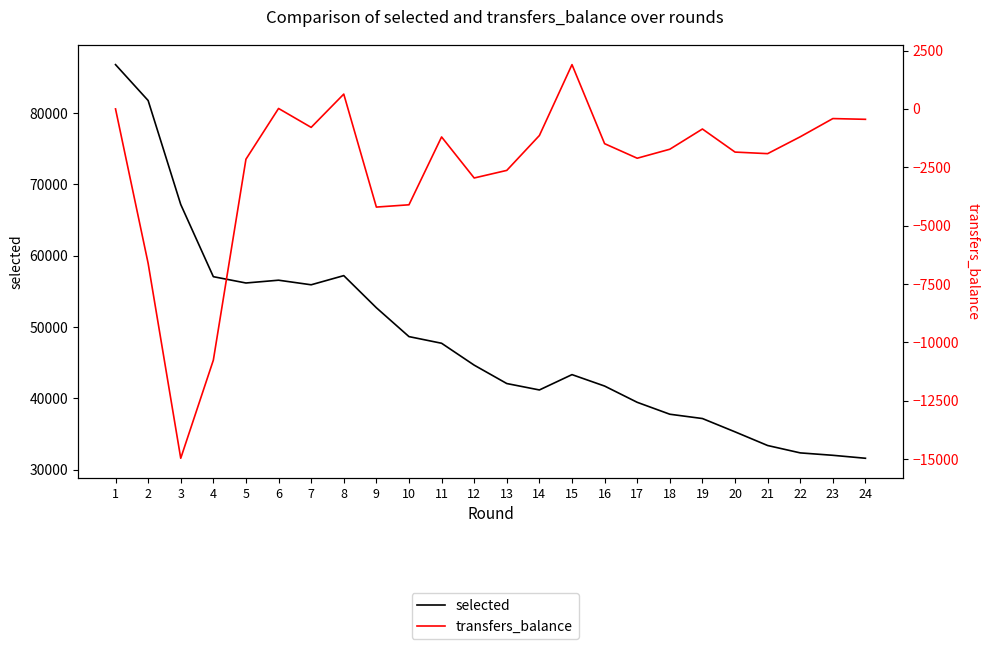

What are all the series names shown in the legend?

selected, transfers_balance